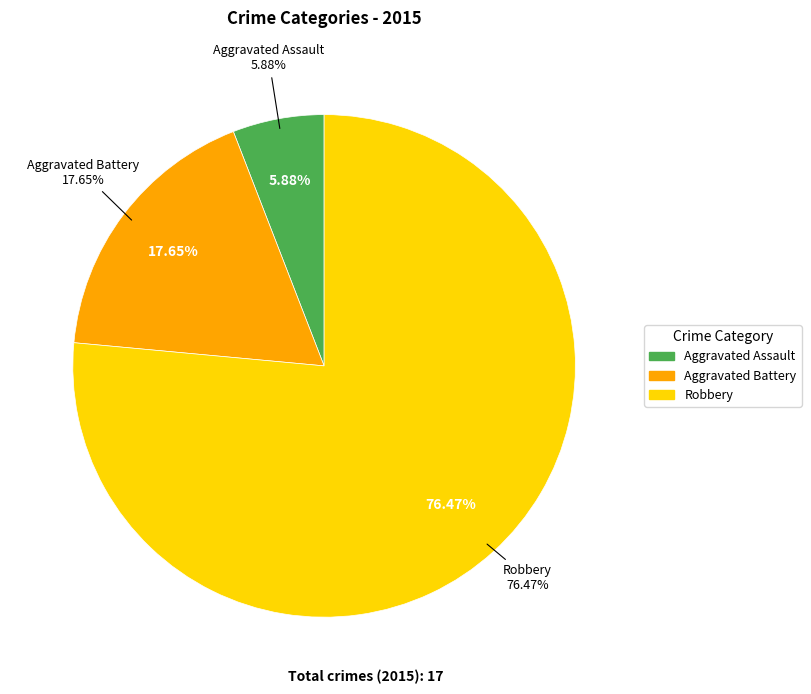

Is Robbery the majority of the pie?

Yes